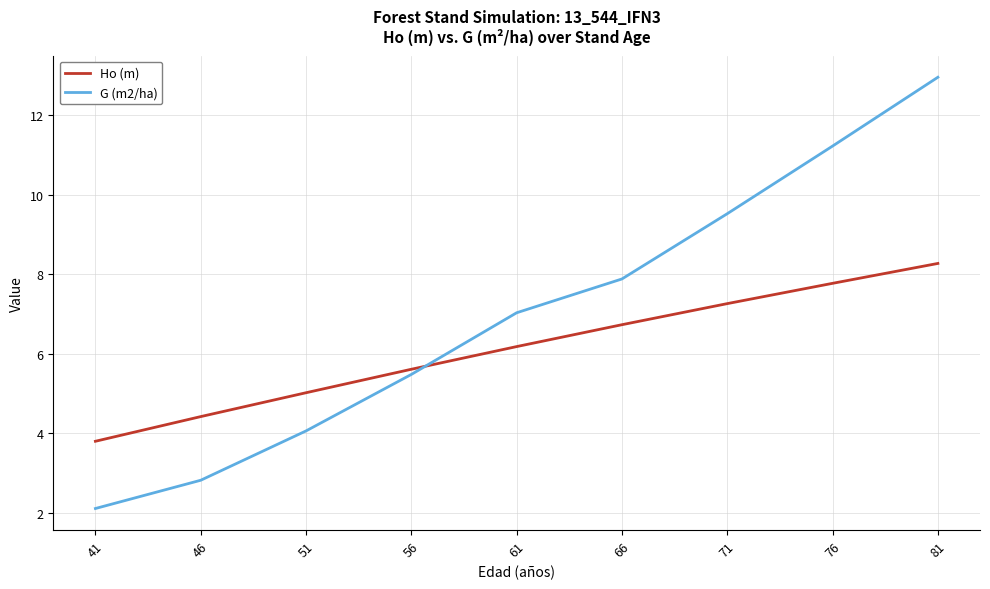

What is the spread (max minus min) of values at 71?

2.3